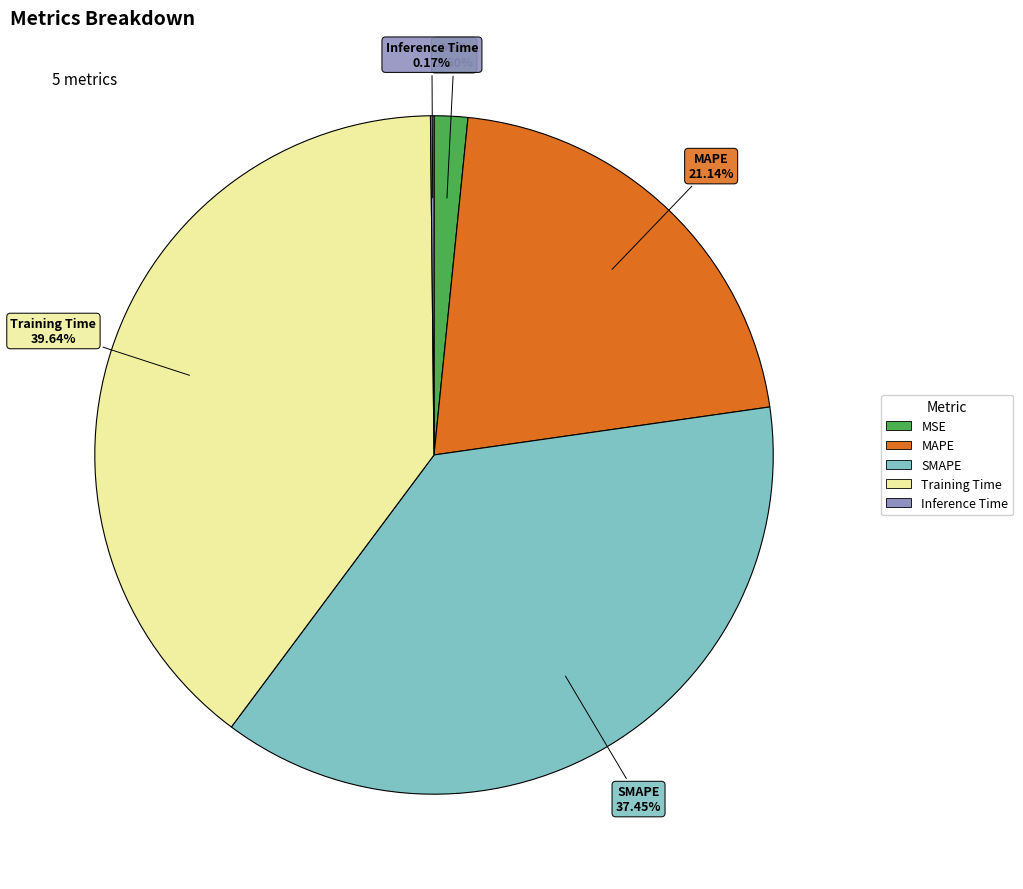

Between Training Time and SMAPE, which is larger?

Training Time